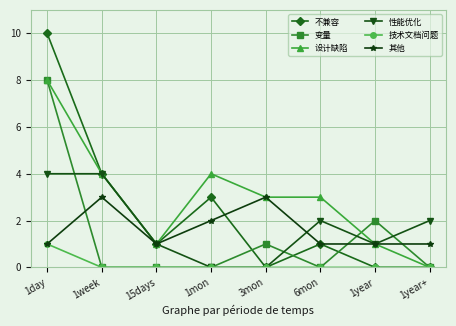

What is the label of the 7th point from the right?

1week